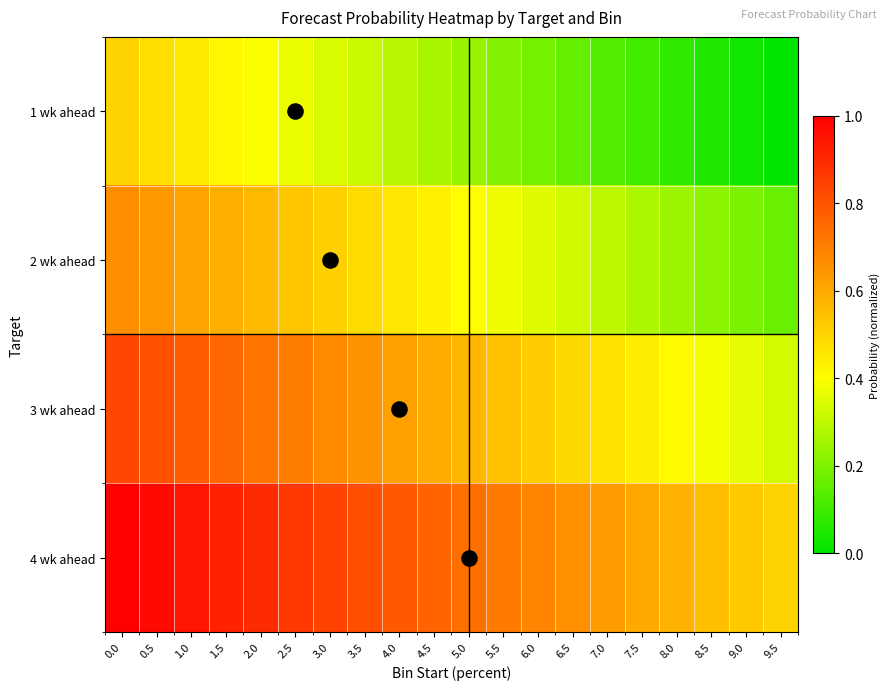

Which category has the lowest value across all series?

9.5